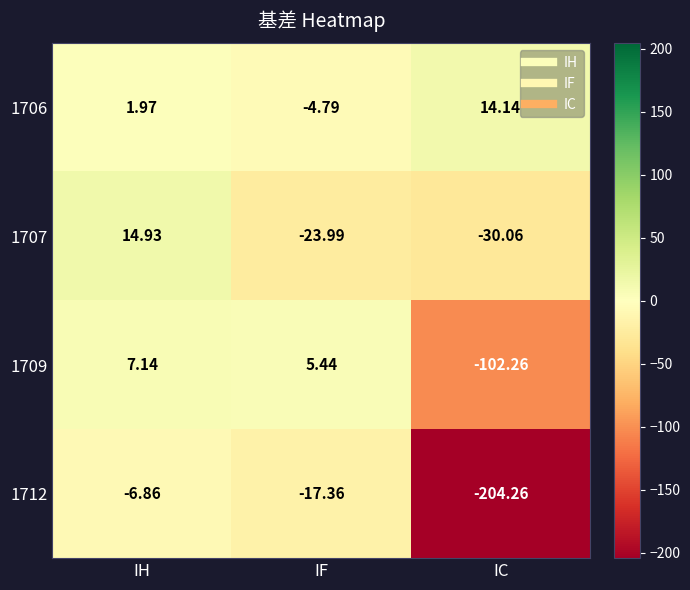

List the series in order of their overall mean, lowest first.

1712, 1709, 1707, 1706